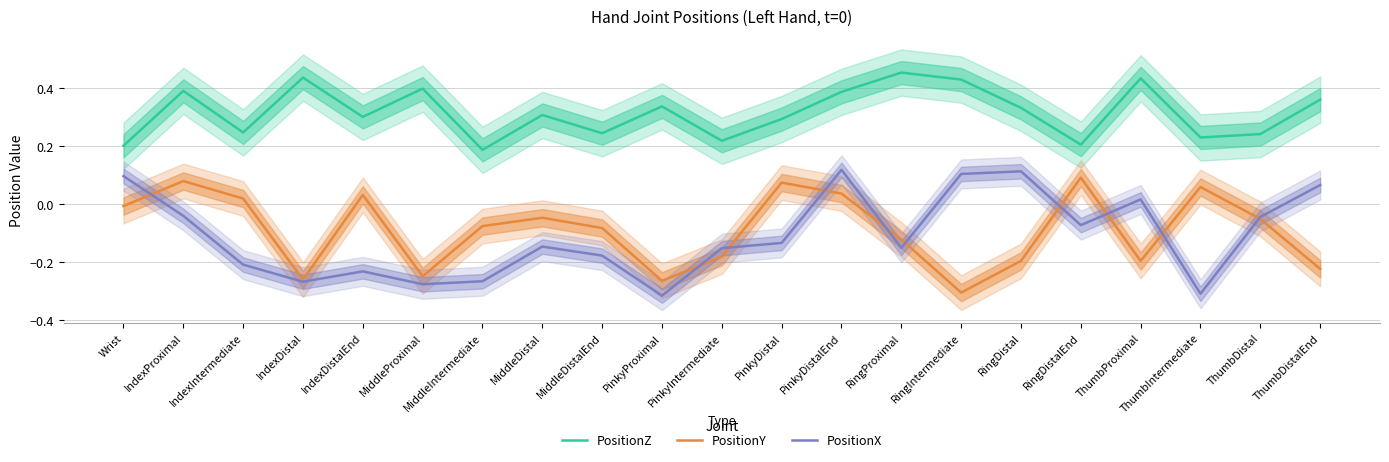

Which series has the largest total across all categories?

PositionZ